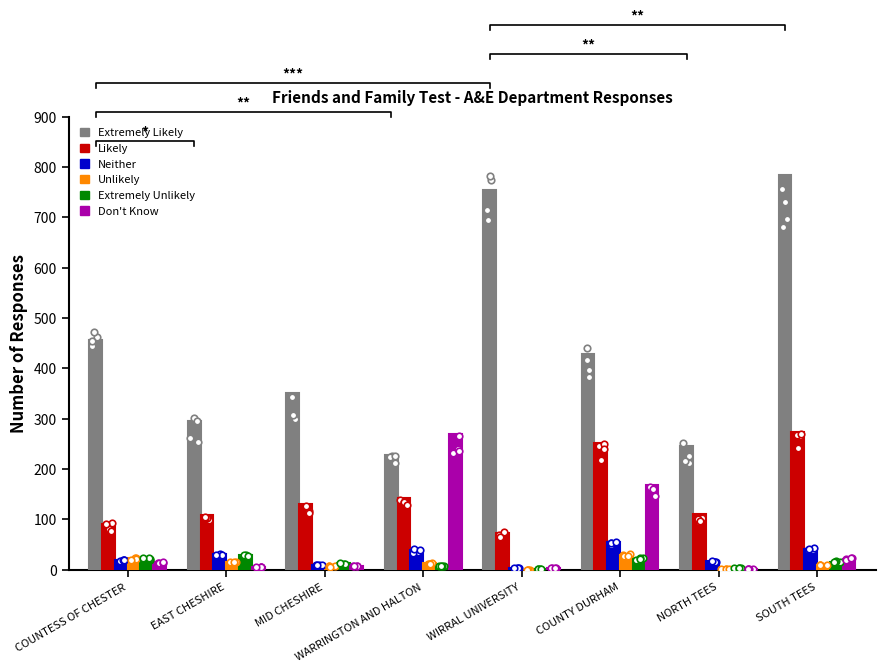

Which series has the widest spread of Y values?

Extremely Likely